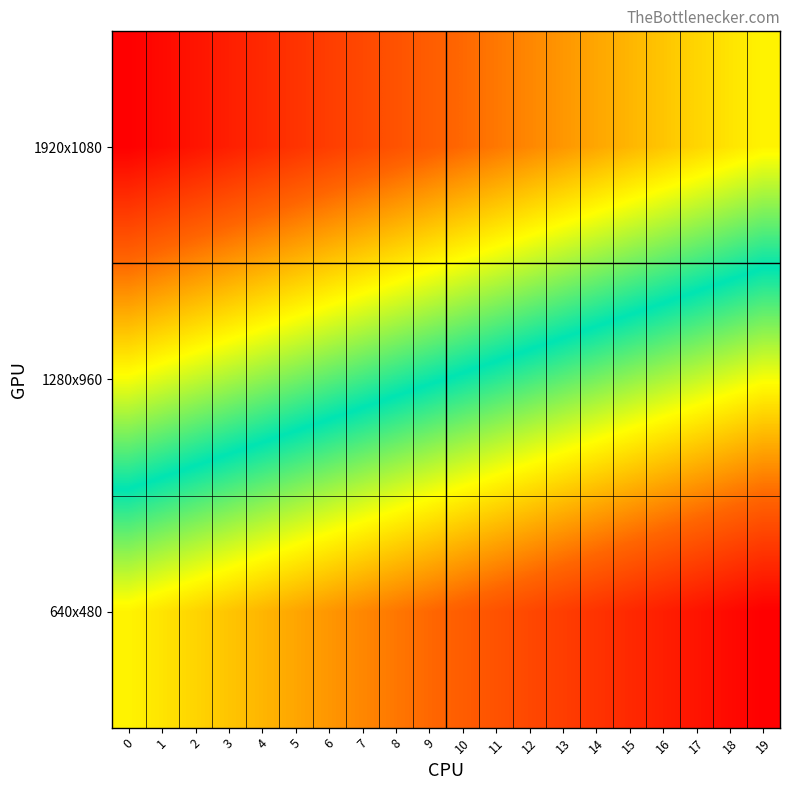

List the series in order of their peak value, highest first.

640x480, 1280x960, 1920x1080